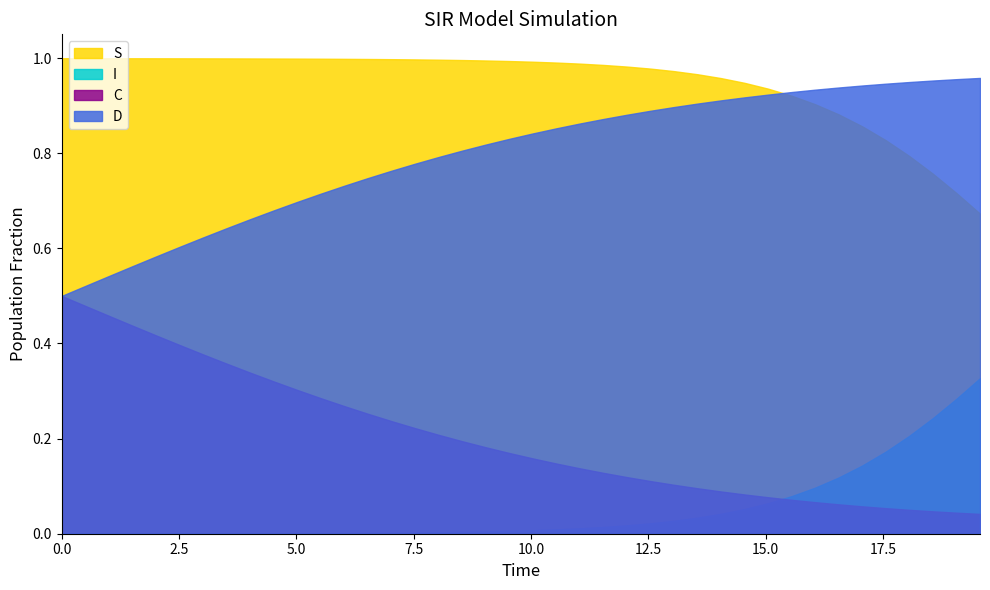

True or false: D and I intersect in this chart.

False